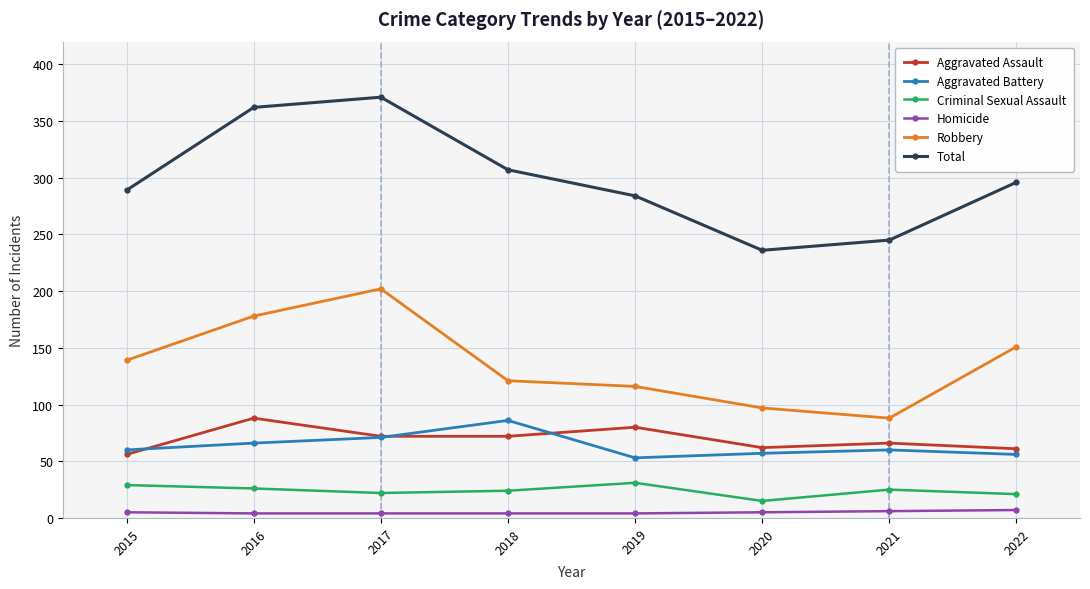

Where is the first local maximum for Aggravated Assault?

2016